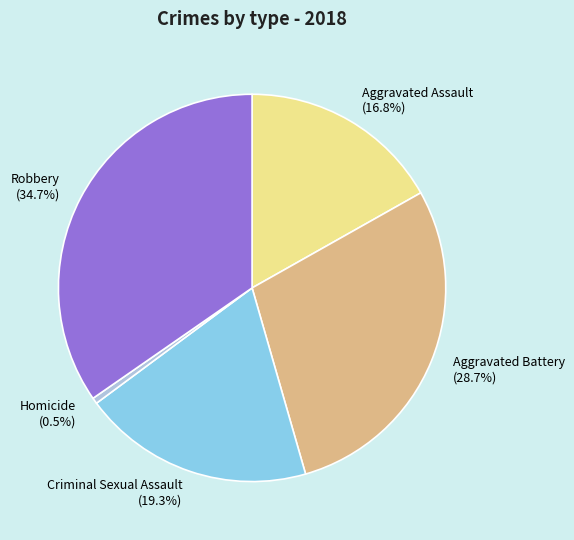

What is the ratio of the value at Aggravated Assault to the value at Robbery?

0.5